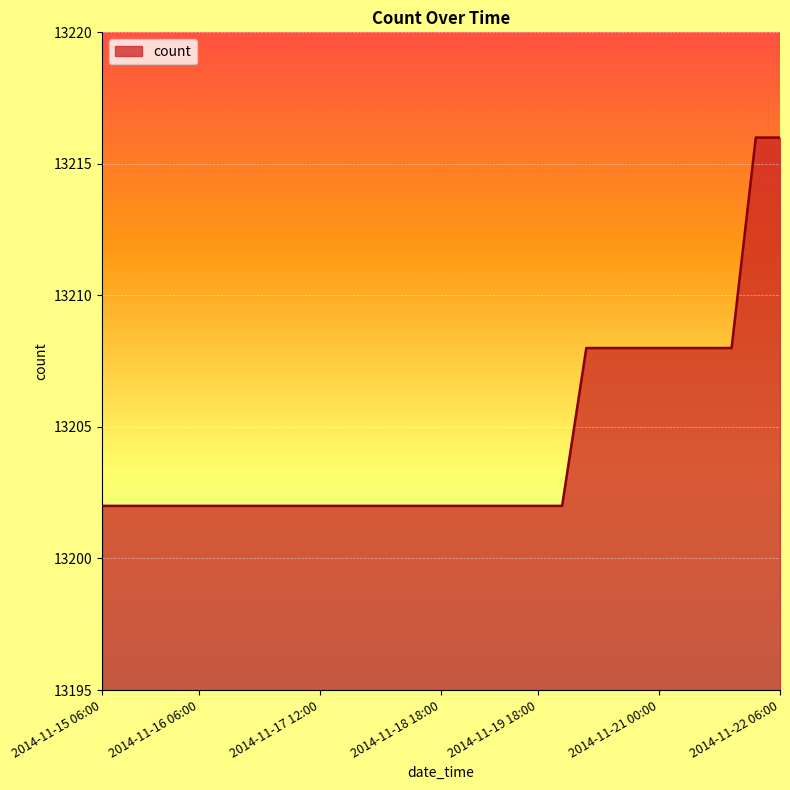

What is the minimum value shown in the chart?

13202